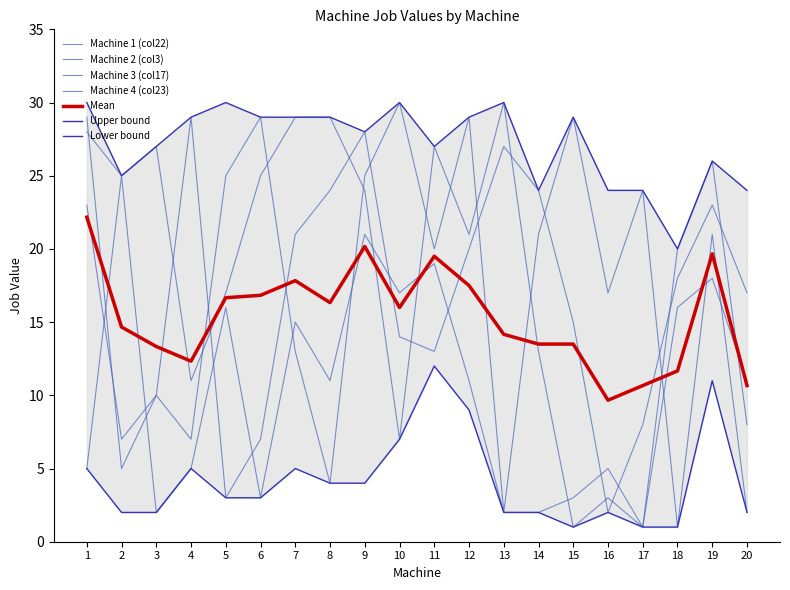

Reading left to right, transcribe all the data shown in this chart.

Machine 1 (col22): 29	5	10	29	3	7	21	24	28	14	13	20	27	24	15	2	8	18	23	17
Machine 2 (col3): 28	25	27	11	17	25	29	29	24	7	27	21	30	13	1	3	1	20	26	8
Machine 3 (col17): 23	7	10	7	25	29	13	4	25	30	20	29	2	21	29	17	24	1	21	2
Machine 4 (col23): 5	25	2	5	16	3	15	11	21	17	19	11	2	2	3	5	1	16	18	11